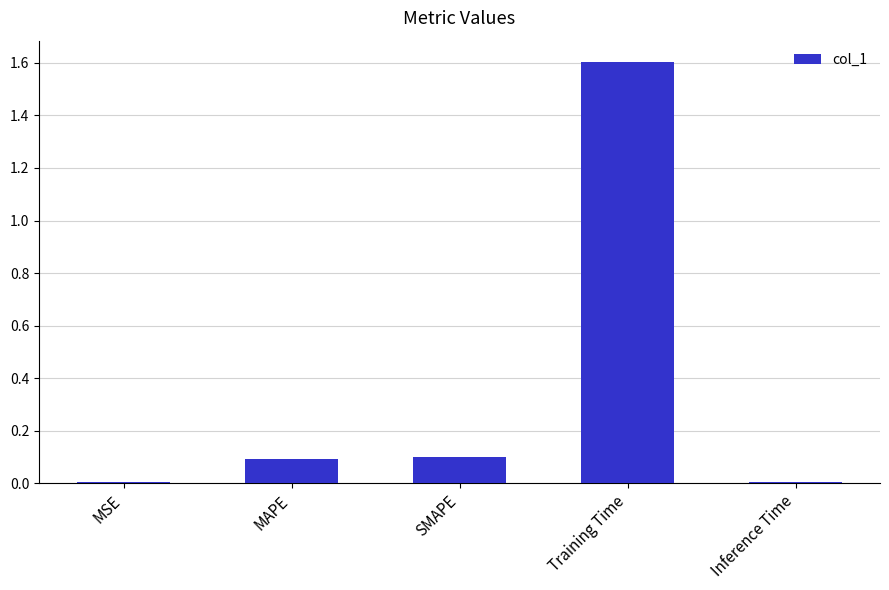

What is the sum of all values?

1.8